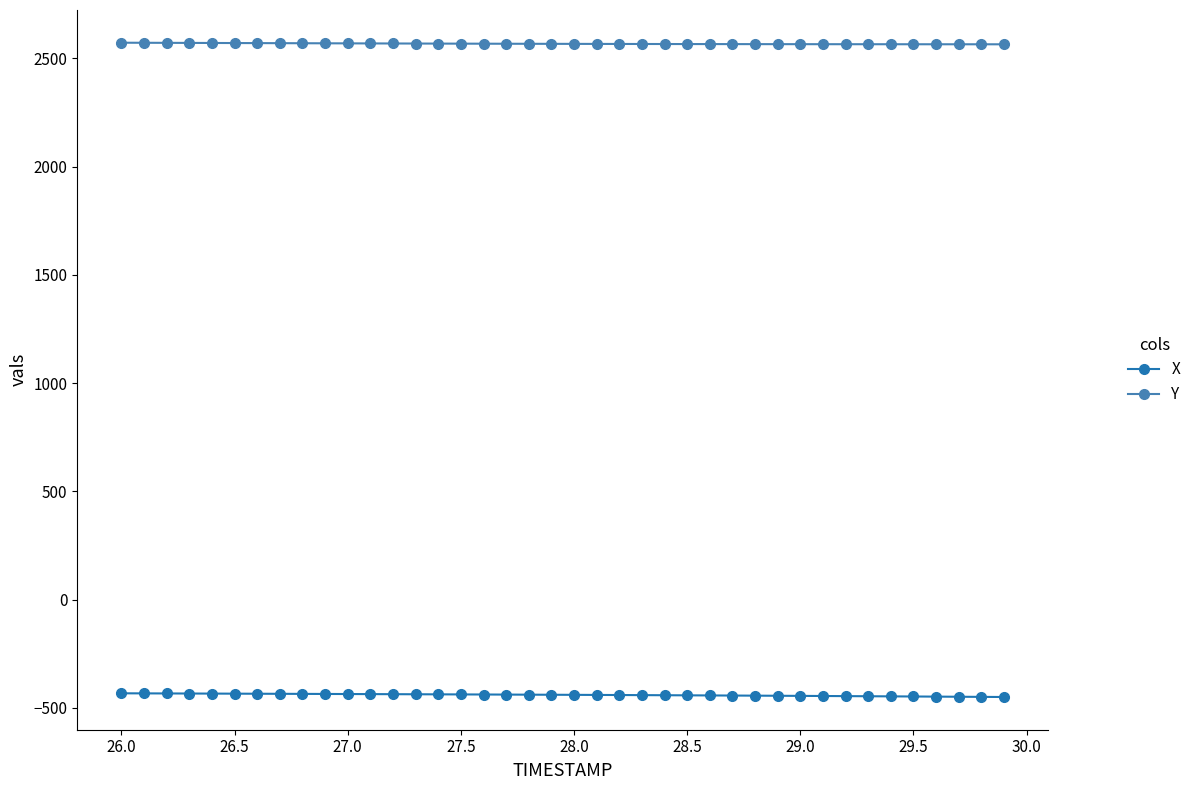

True or false: Y and X intersect in this chart.

False